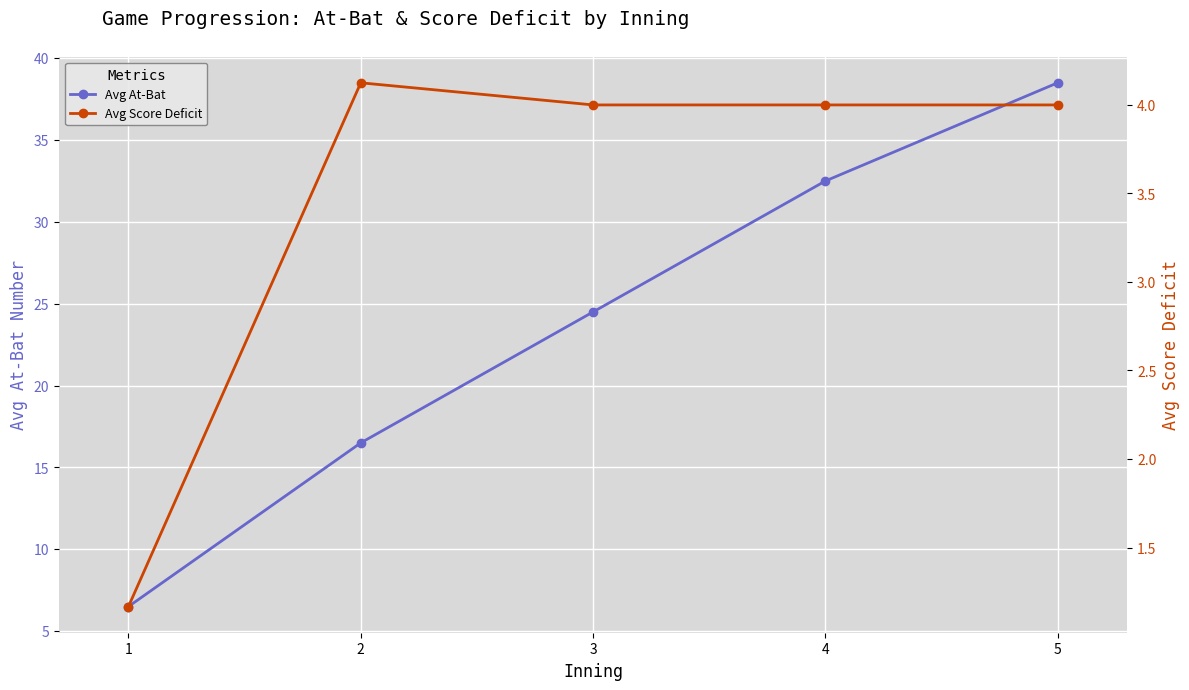

What is the spread (max minus min) of values at 3?

20.5